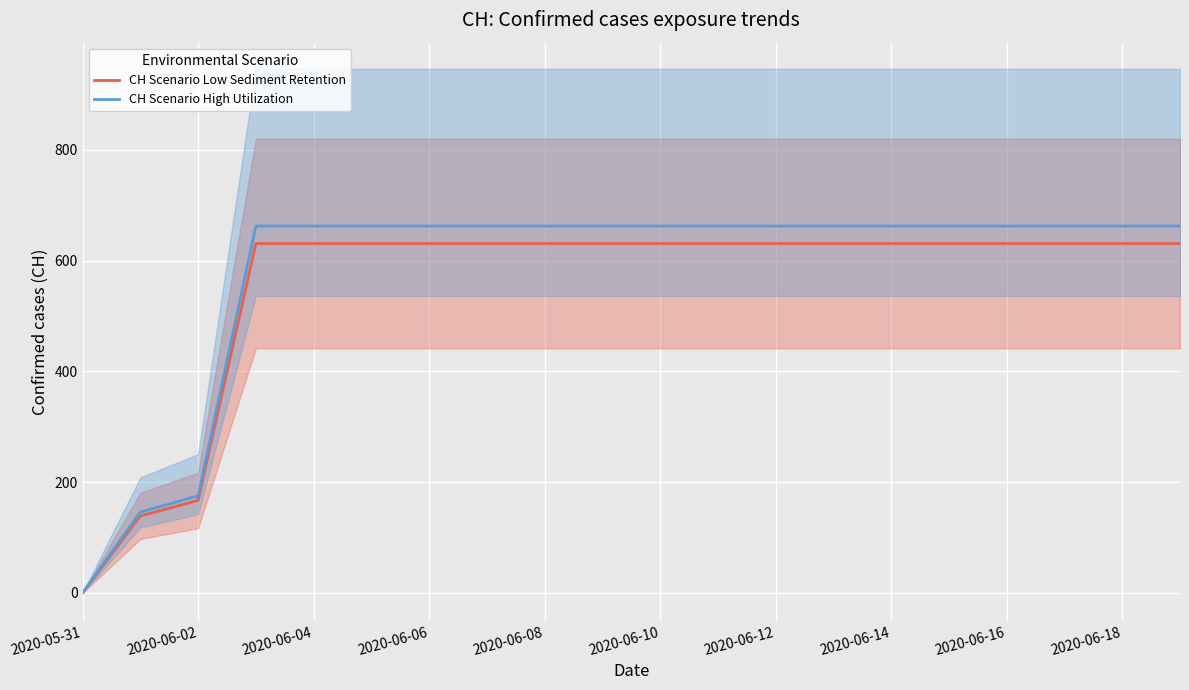

The value of CH Scenario Low Sediment Retention at 2020-06-10 is 631.0. True or false?

True